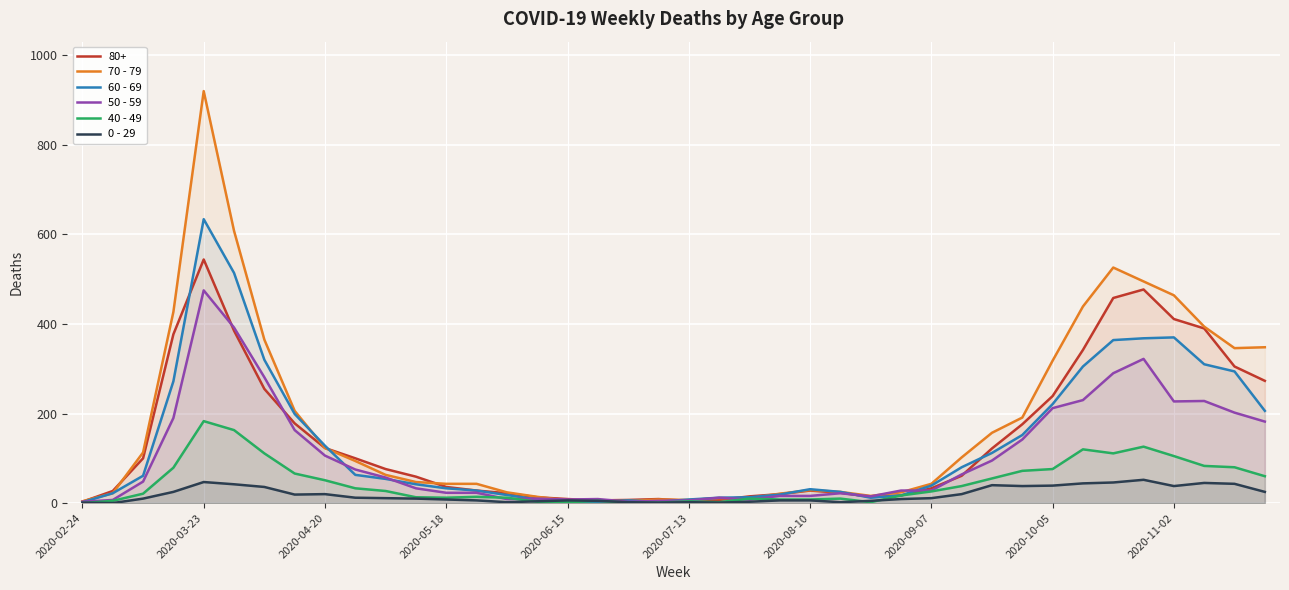

List the series in order of their peak value, highest first.

70 - 79, 60 - 69, 80+, 50 - 59, 40 - 49, 0 - 29